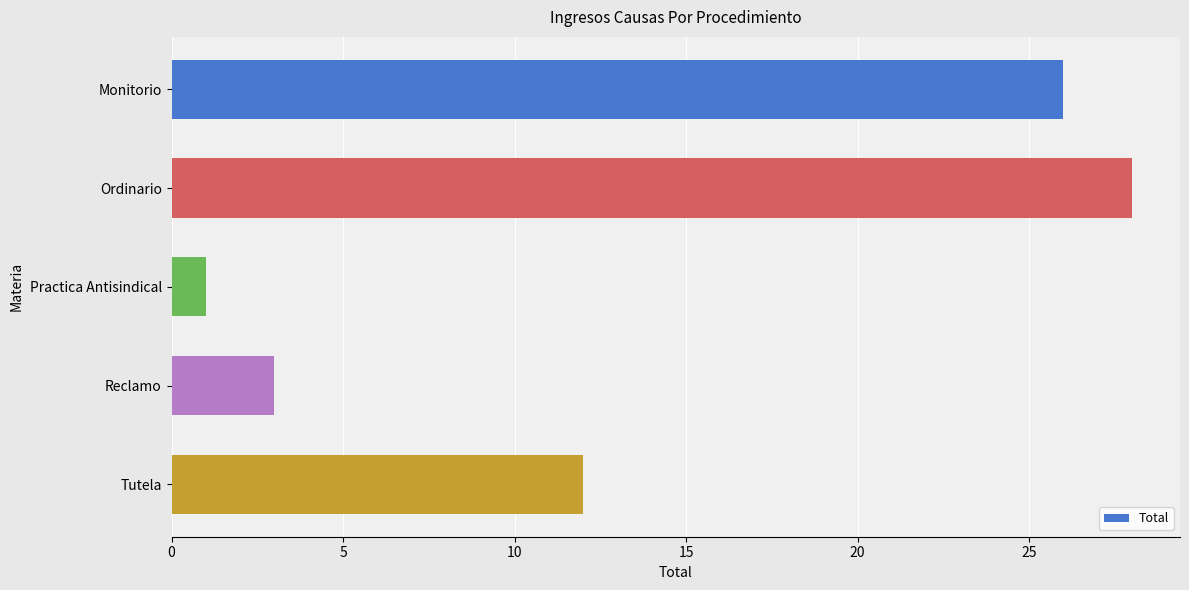

List the labels in order of value, smallest first.

Practica Antisindical, Reclamo, Tutela, Monitorio, Ordinario